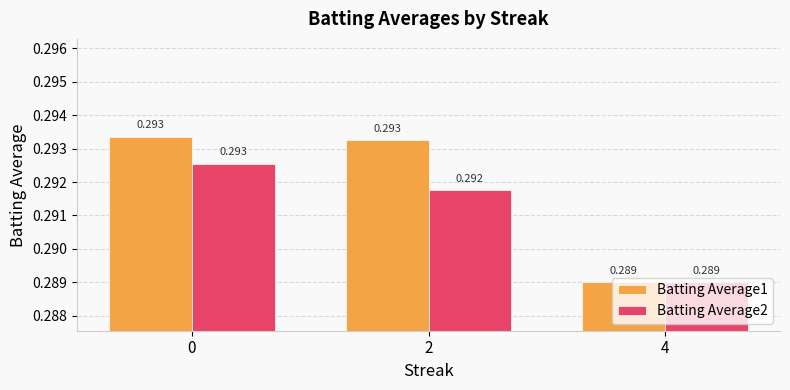

At which label is Batting Average1 closest to 0?

4